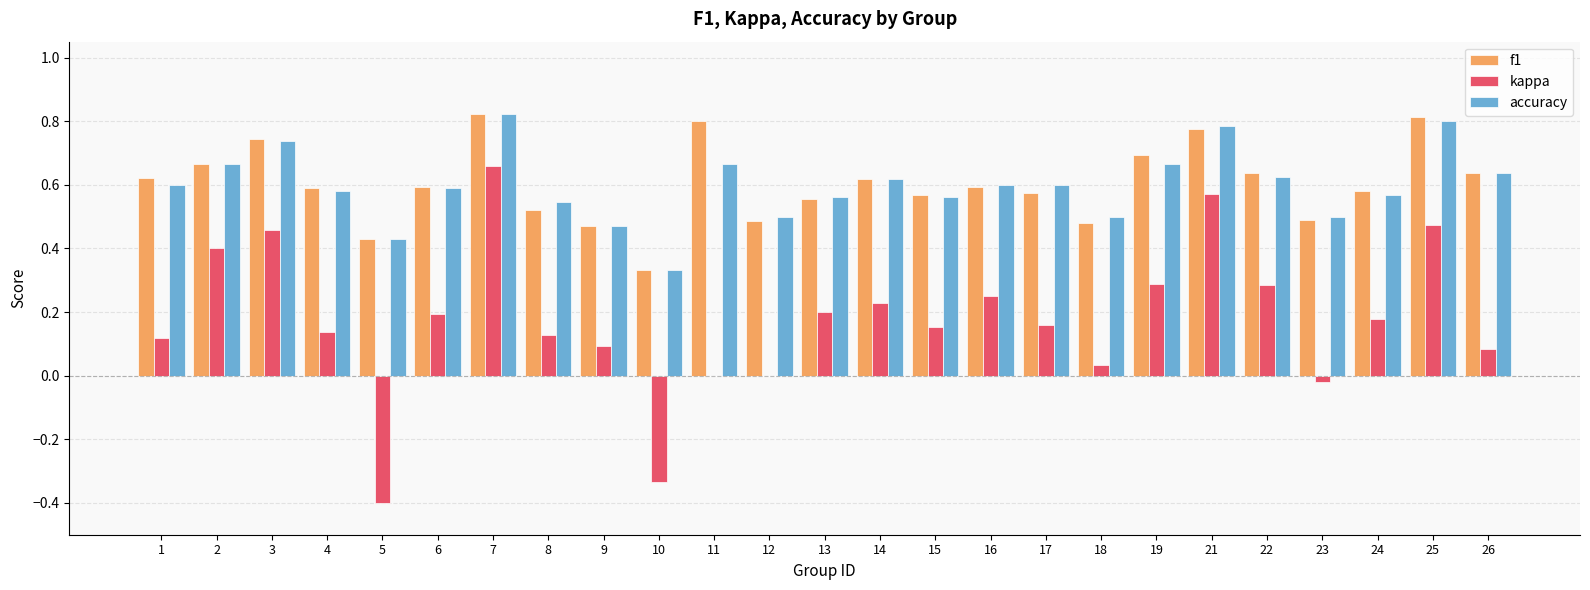

How many data points does each series have?

25